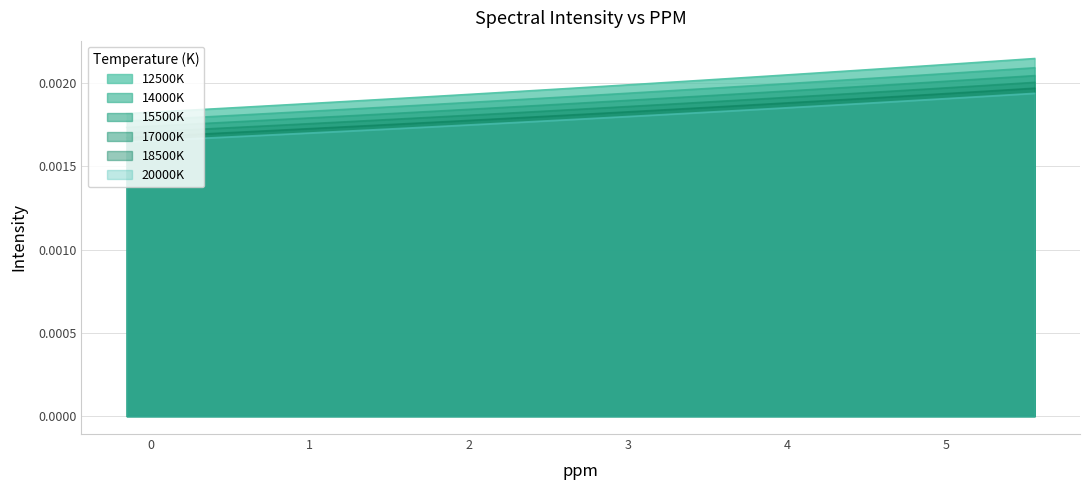

Which series has the largest range (max minus min)?

12500K